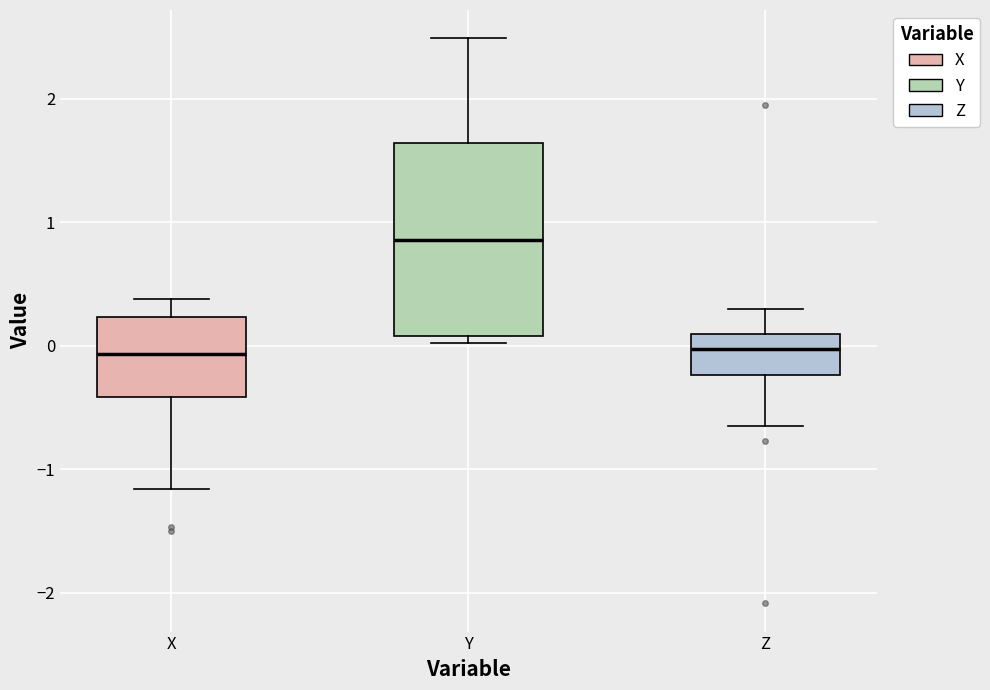

Comparing the boxes themselves (not the whiskers), which one is the tallest?

Y